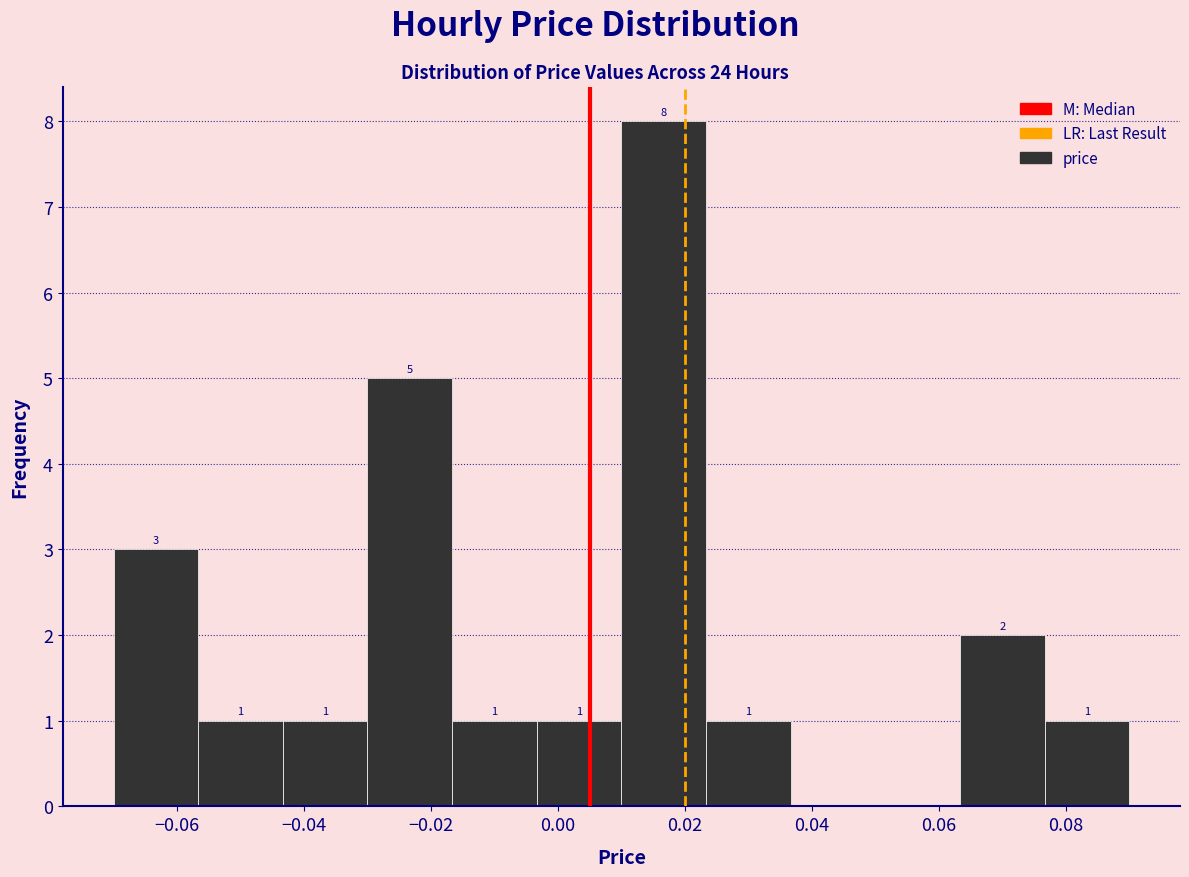

Over which range of the x-axis is the bar tallest?

0.010 to 0.024